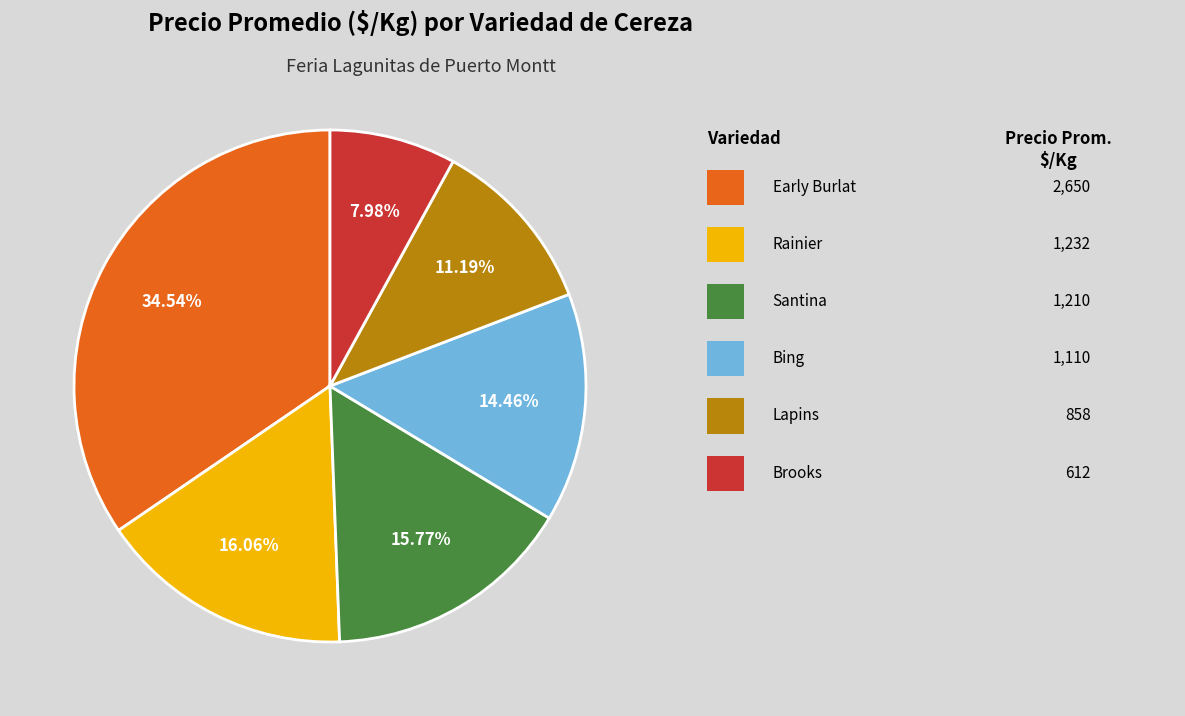

How many slices are in this pie chart?

6